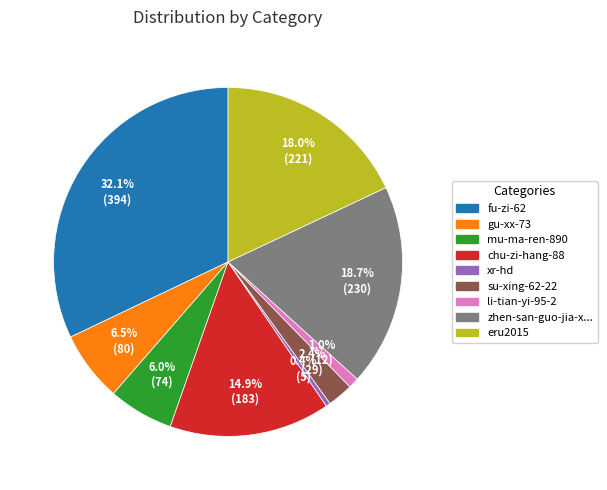

Is there a majority slice in this chart?

No